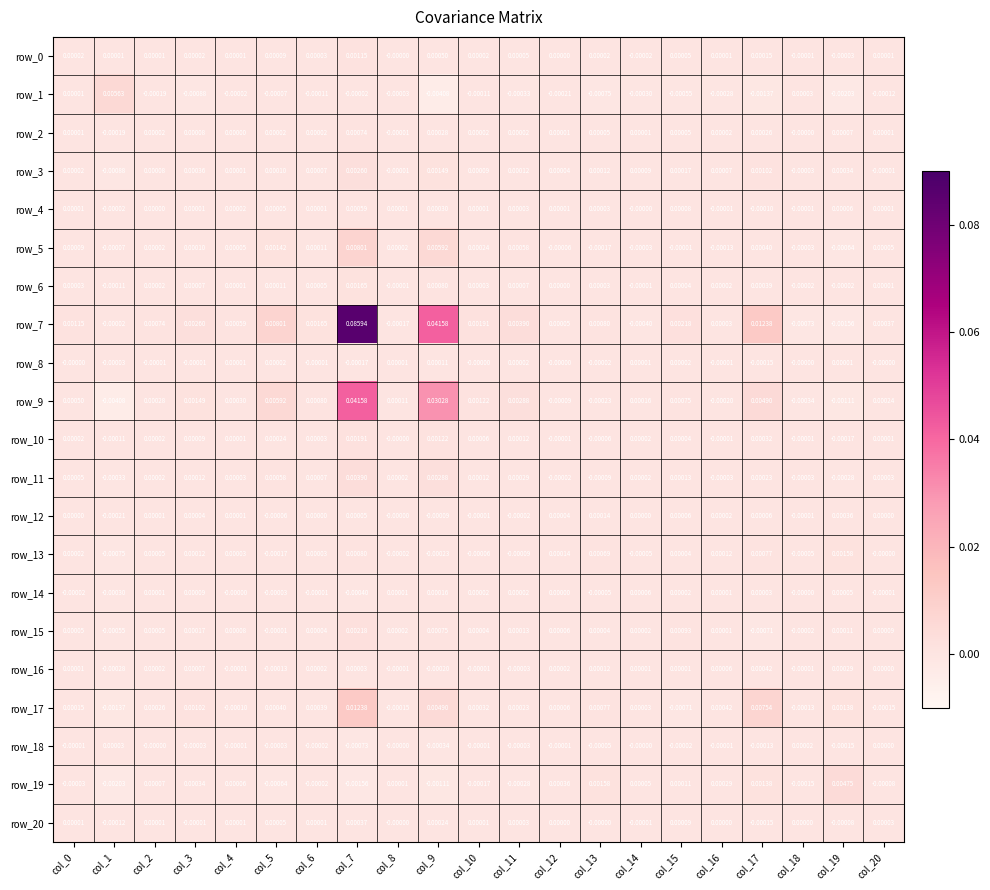

The row_8 series shows -0.0 at col_10. True or false?

False